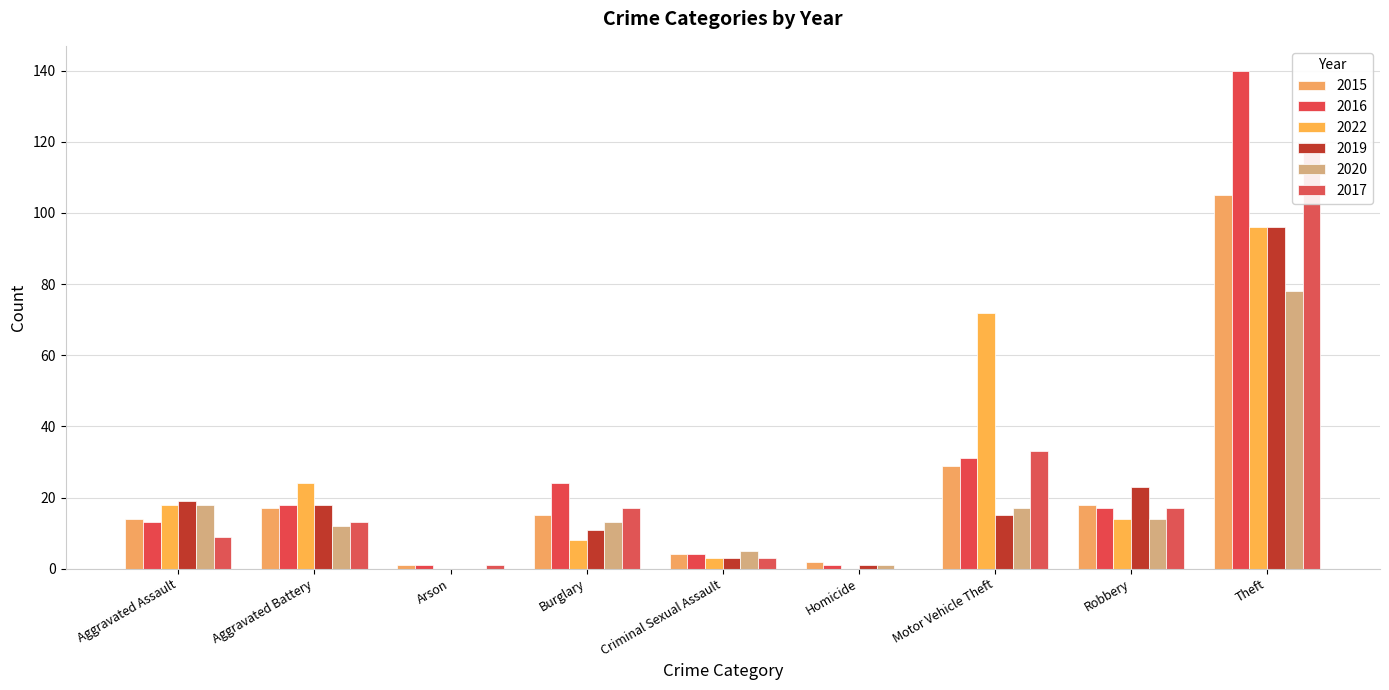

How many bars are there in each group?

6